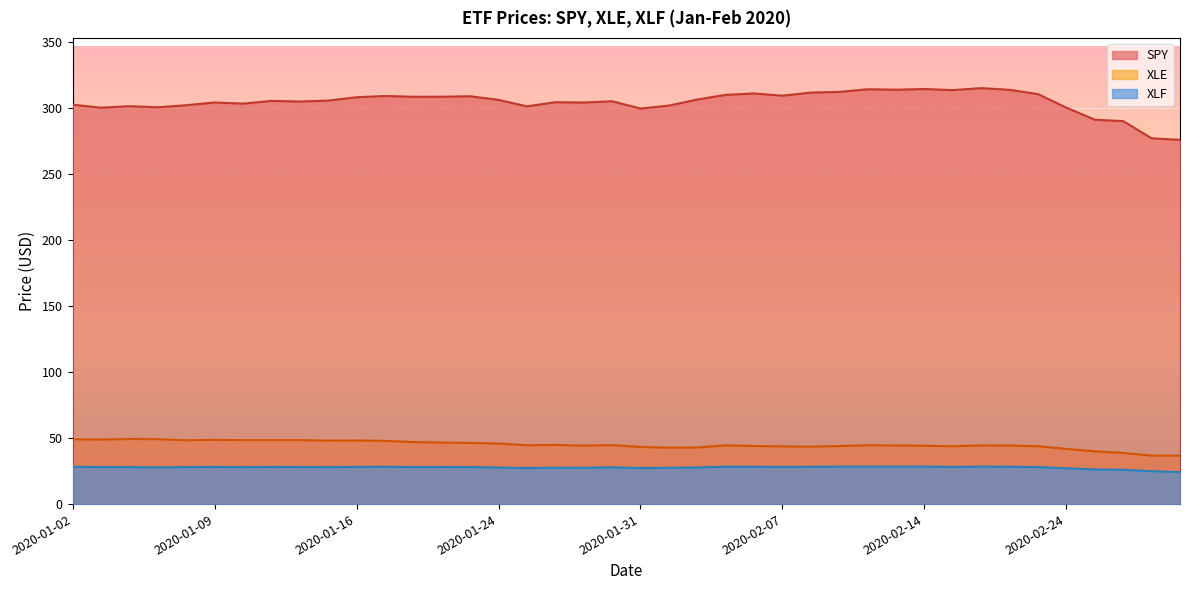

Where does the SPY series first go above 305?

2020-01-13